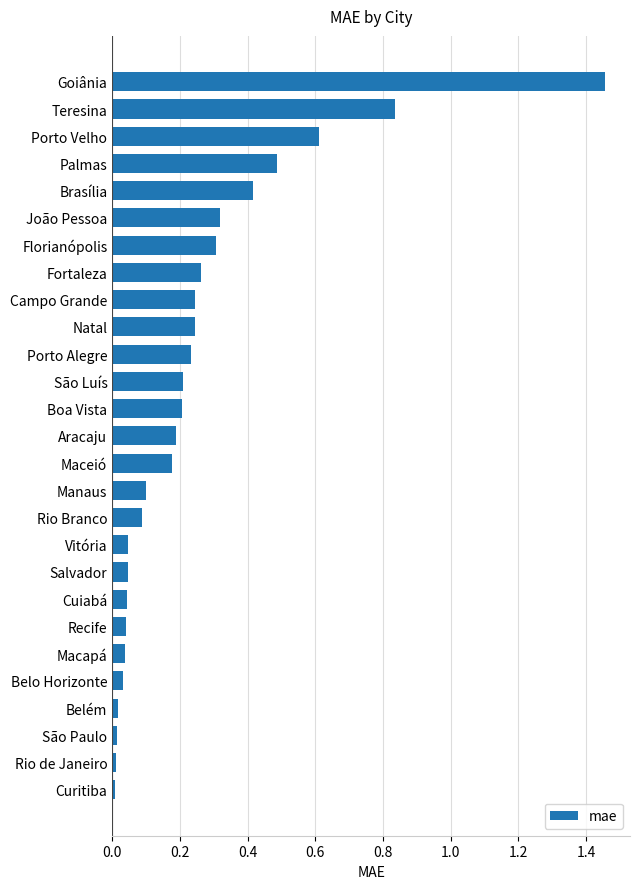

What is the difference between the maximum and minimum values?

1.4